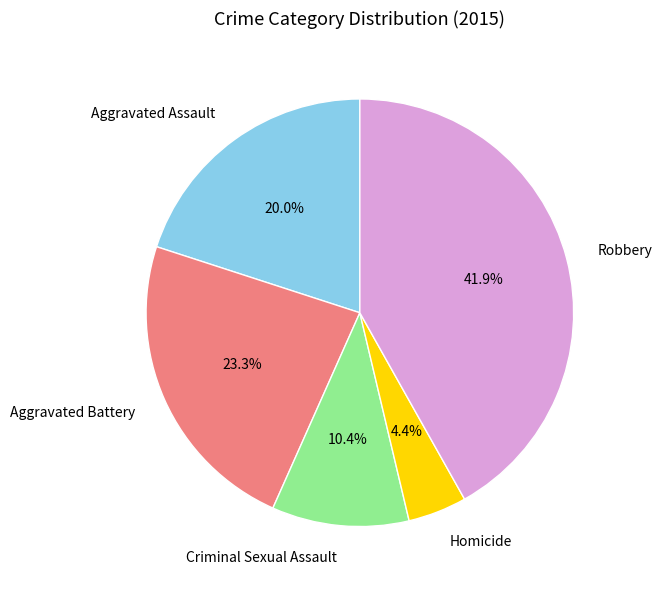

Which has a higher value, Aggravated Battery or Robbery?

Robbery